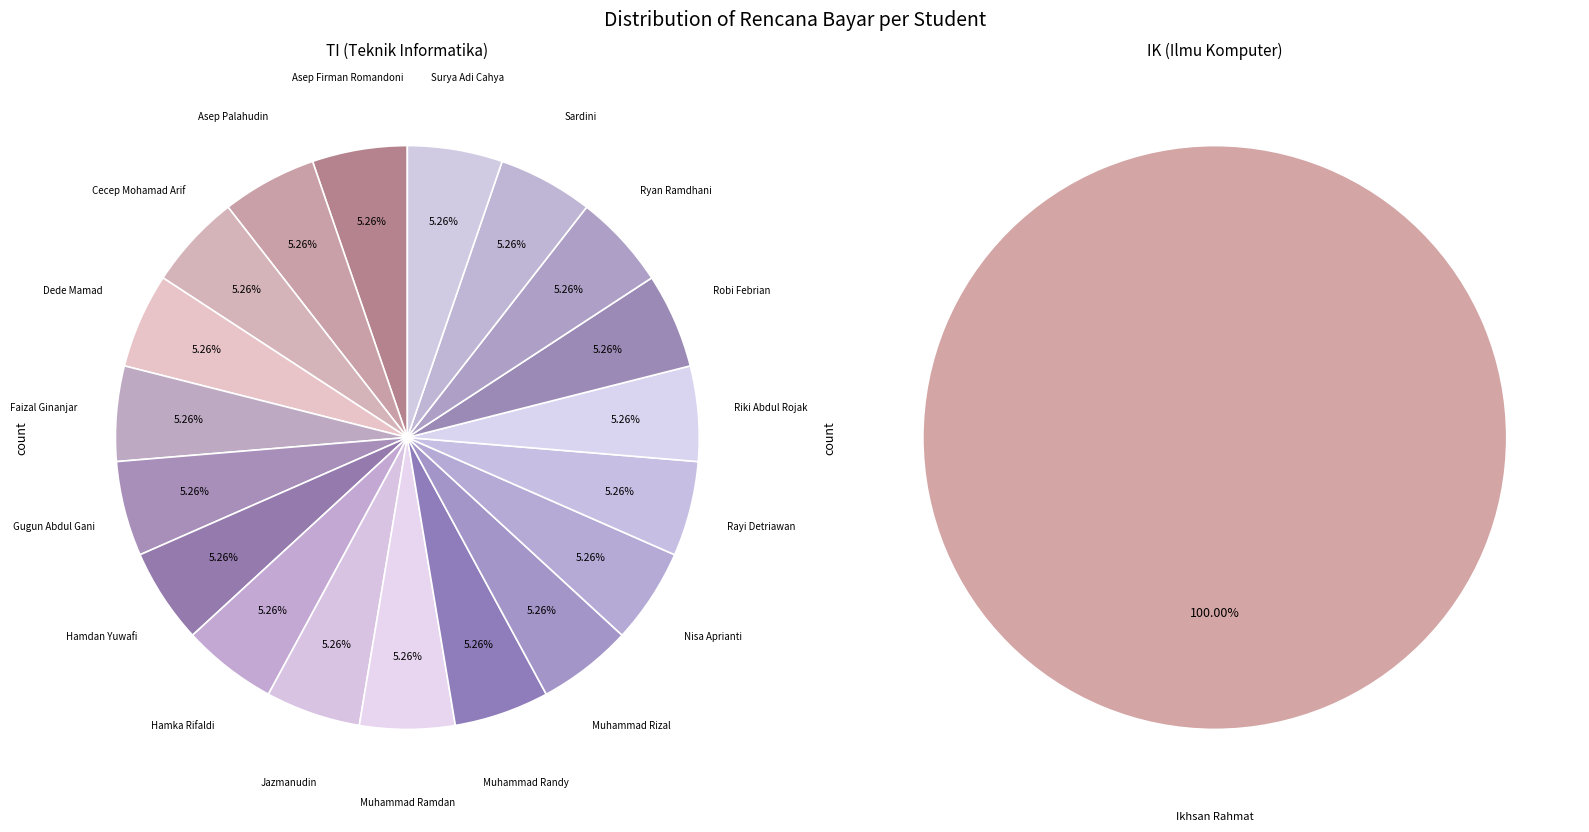

To the nearest percent, what portion does Rayi Detriawan represent?

5%